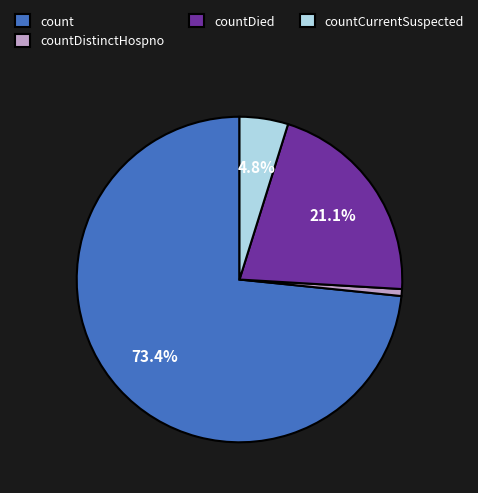

To the nearest percent, what is the difference between the largest and smallest slice percentages?

73%